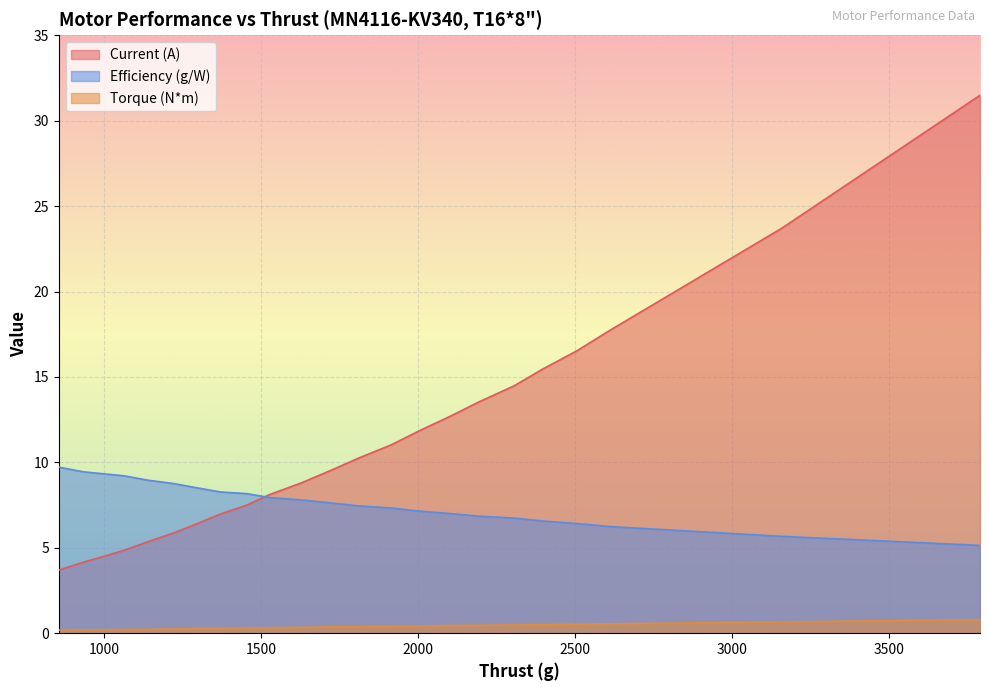

Is the value of Current (A) at 1004 greater than the value of Efficiency (g/W) at 1221?

No